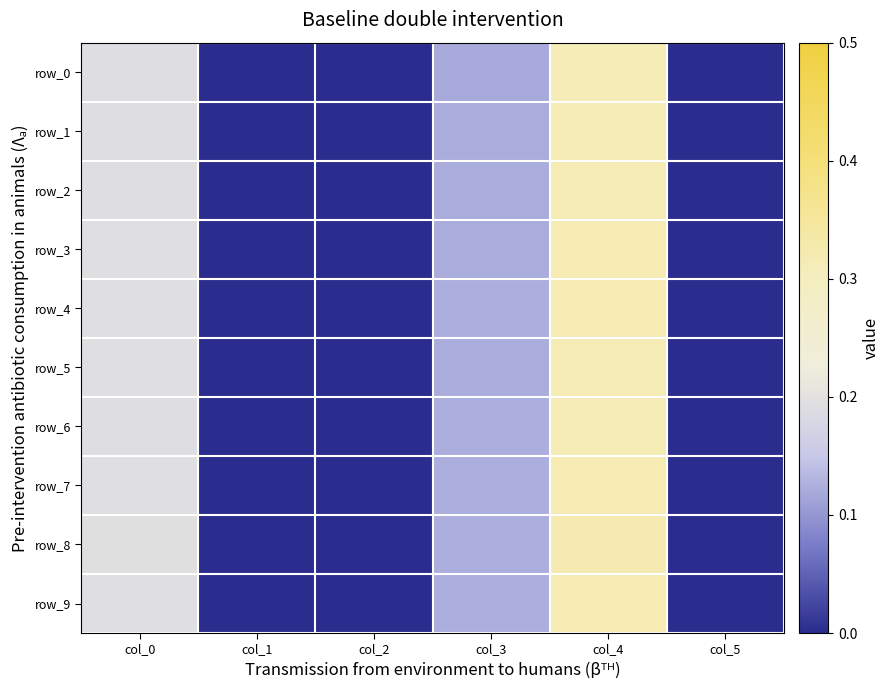

Which series has the largest total across all categories?

row_8